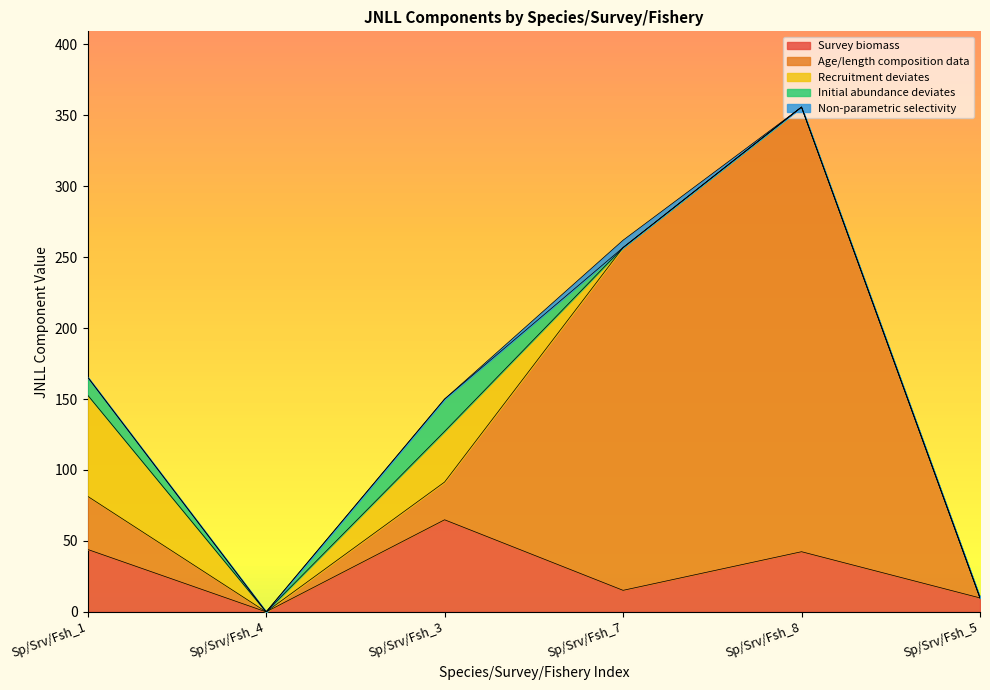

Is it true that Recruitment deviates equals 35.7 at Sp/Srv/Fsh_3?

True